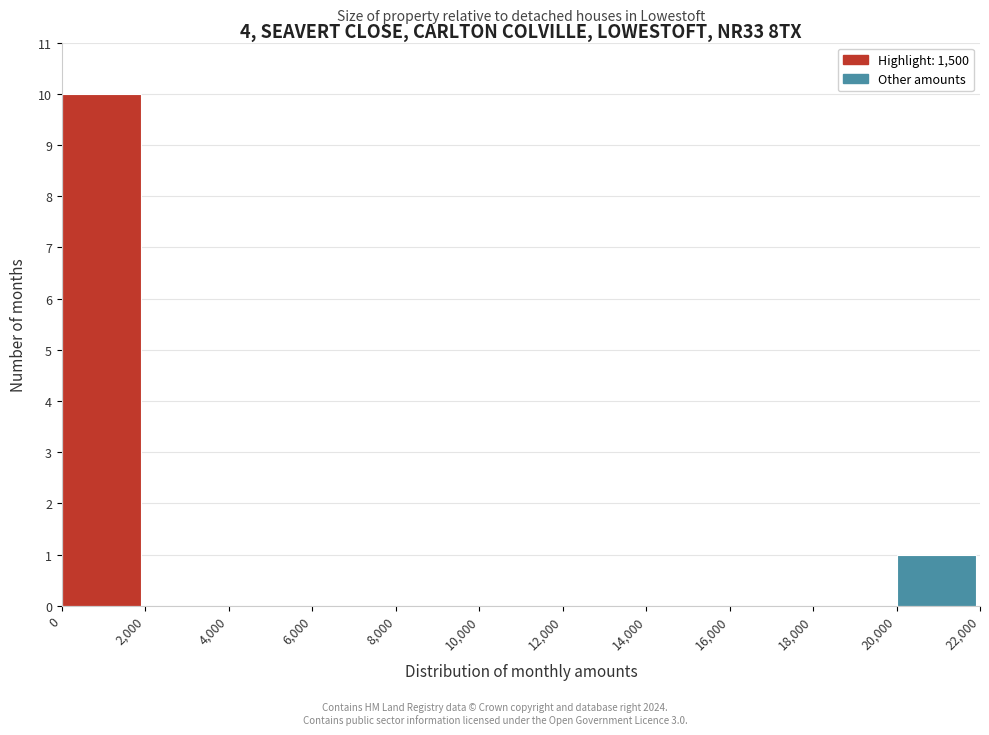

Reading left to right, list every bar in this chart as the range it spans on the x-axis followed by its height. The values are not printed on the chart, so give them approximately, as read against the axis.

0 to 2,000: 10
2,000 to 4,000: 0
4,000 to 6,000: 0
6,000 to 8,000: 0
8,000 to 10,000: 0
10,000 to 12,000: 0
12,000 to 14,000: 0
14,000 to 16,000: 0
16,000 to 18,000: 0
18,000 to 20,000: 0
20,000 to 22,000: 1